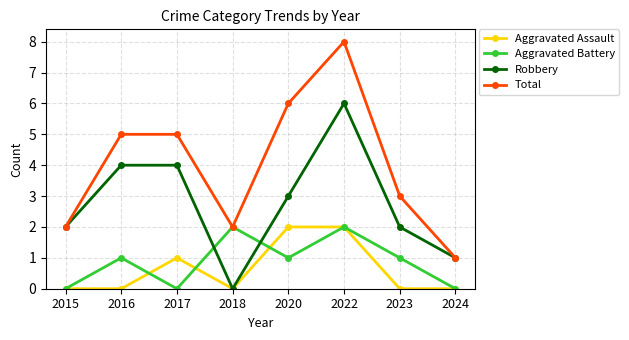

What is the difference between the maximum and second lowest values in the Aggravated Battery series?

2